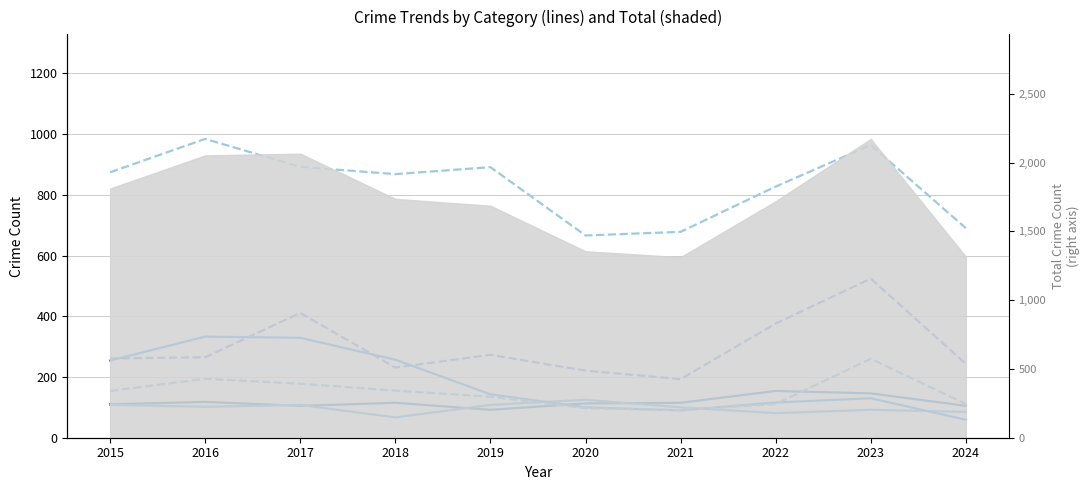

True or false: Robbery and Theft intersect in this chart.

False